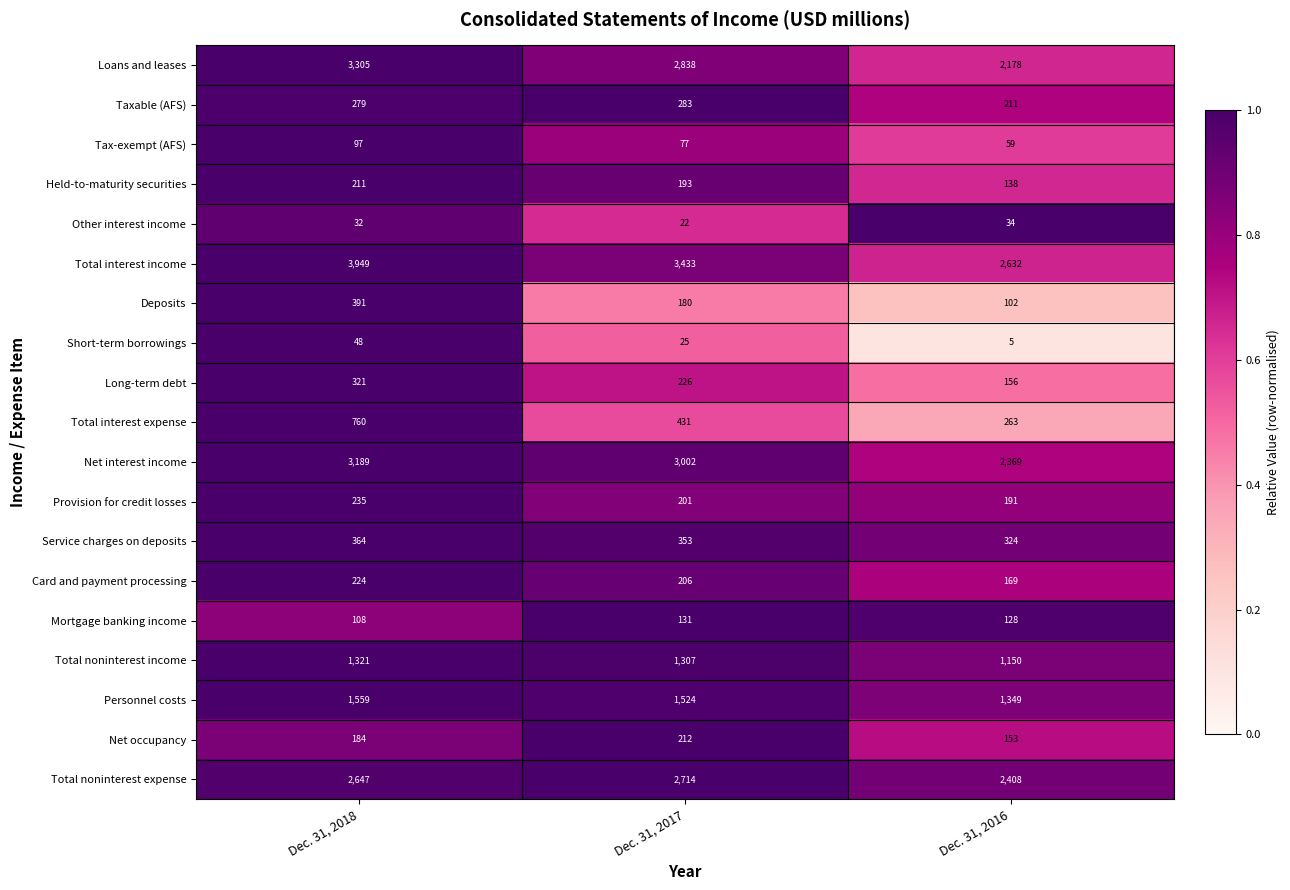

What is the spread (max minus min) of values at Dec. 31, 2018?

3917